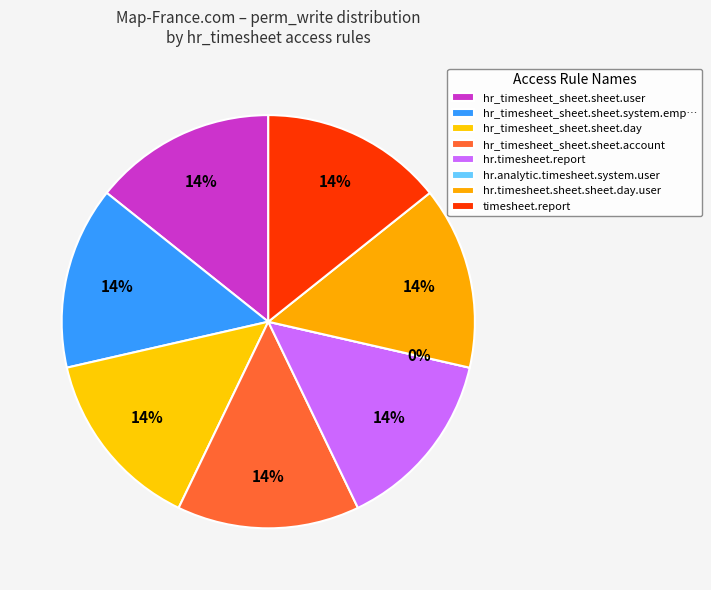

Do hr.timesheet.report and hr.timesheet.sheet.sheet.day.user together represent more than half of the pie?

No